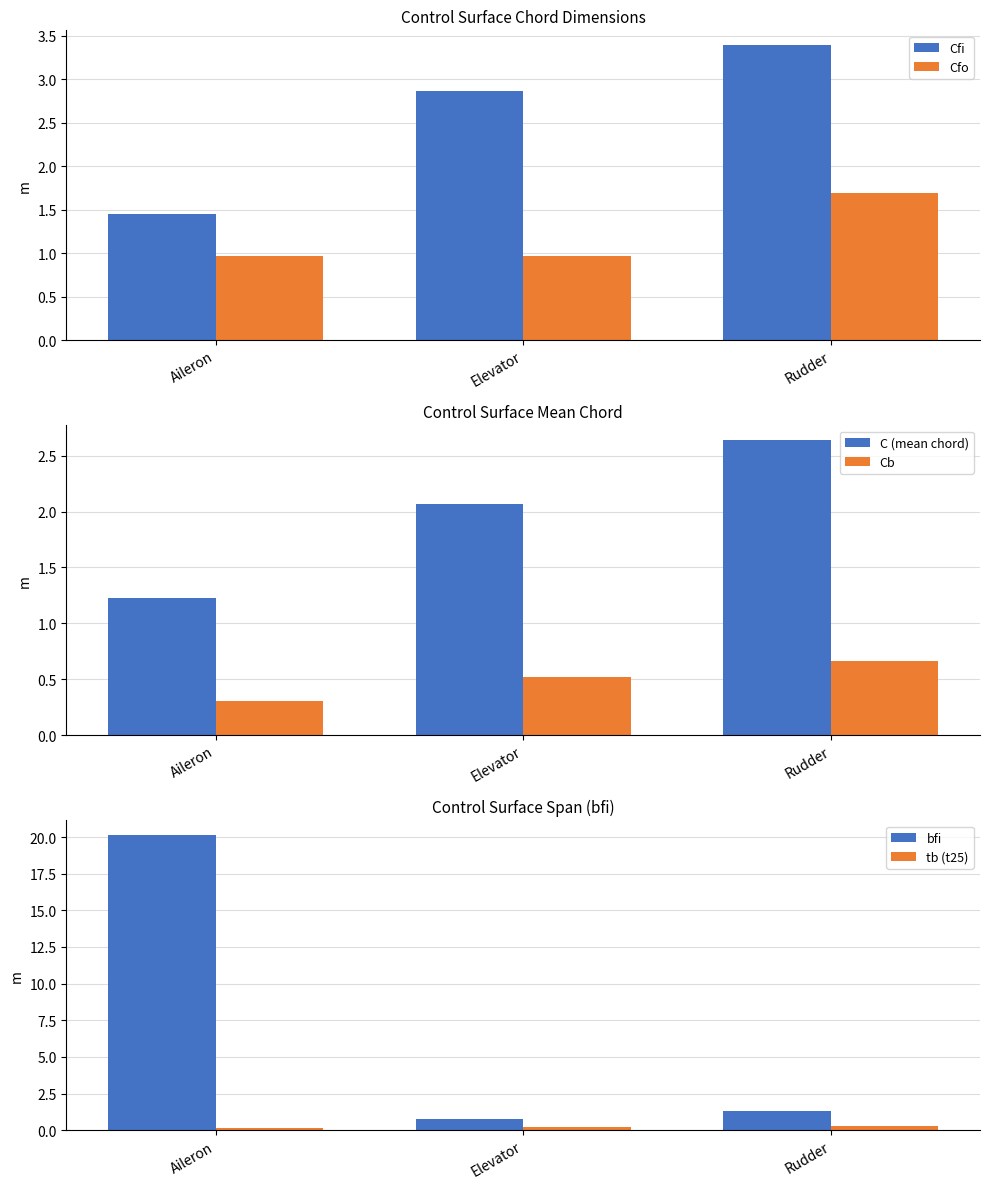

Which series has the widest spread of values?

bfi